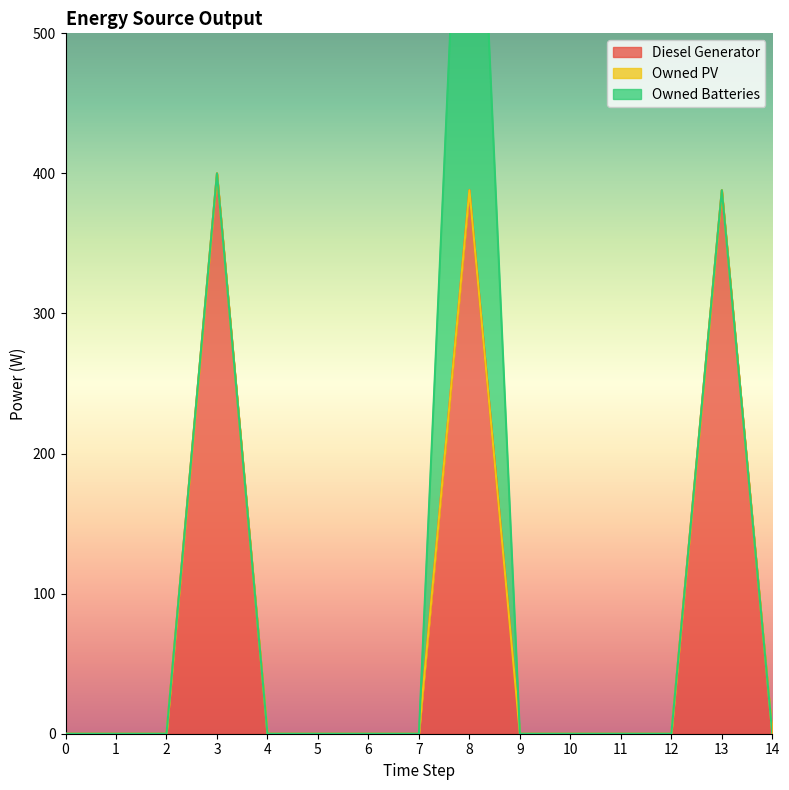

At which category does the chart reach its peak across all series?

8